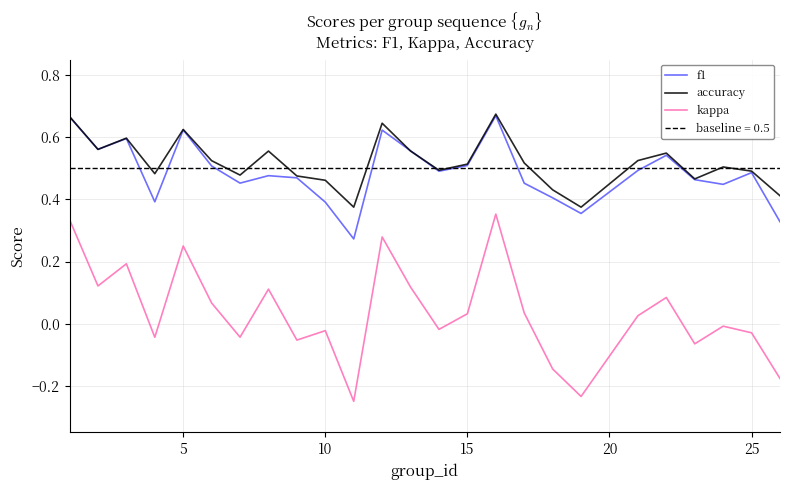

True or false: accuracy and kappa cross at least once.

False